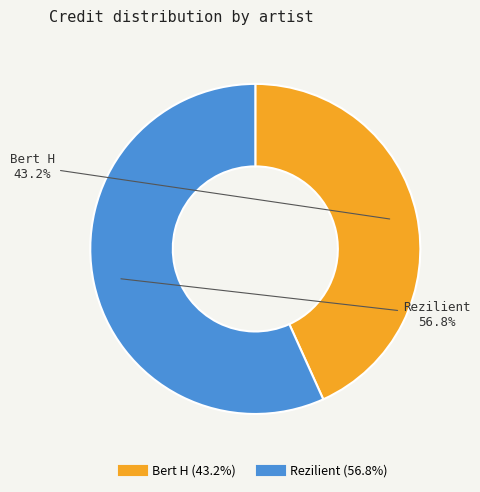

How many slices are in this pie chart?

2